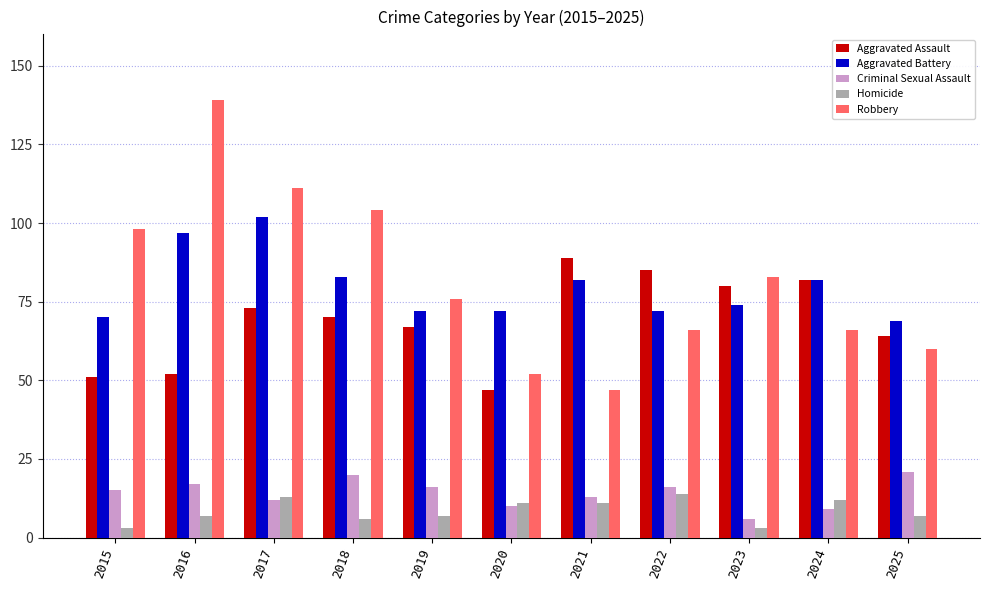

True or false: Homicide has a value of 24 at 2022.

False